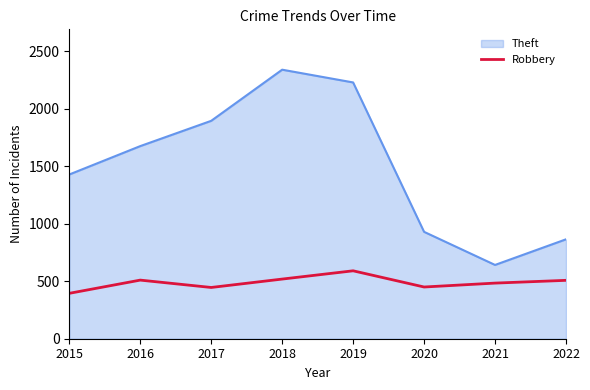

At which label is Theft closest to 1491?

2015